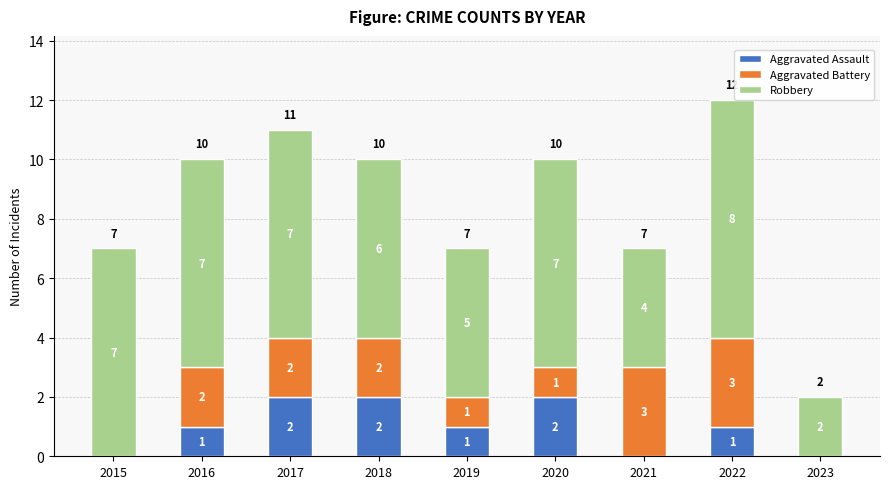

What is the sum of the Aggravated Assault values at 2020 and 2015?

2